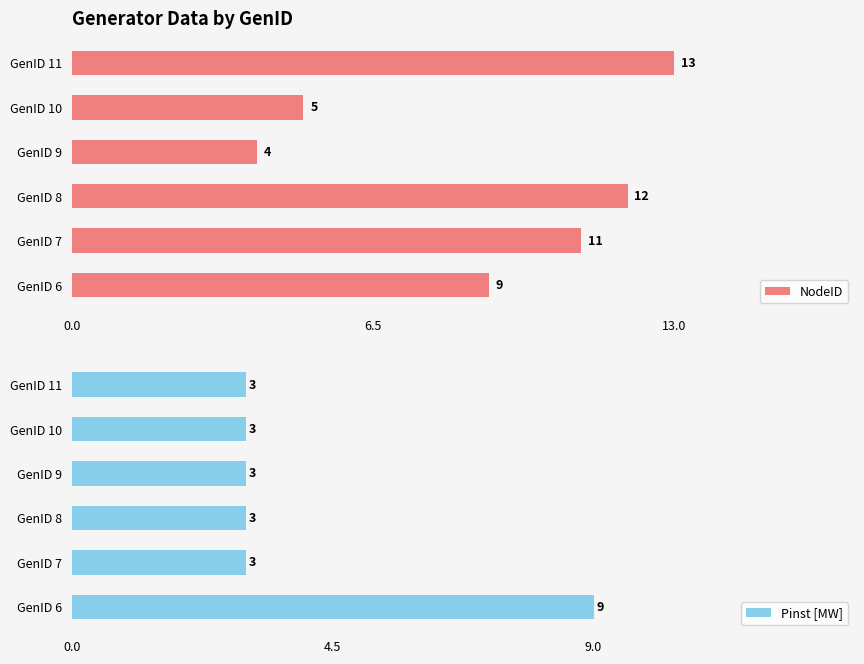

Read the Pinst [MW] value at GenID 6.

9